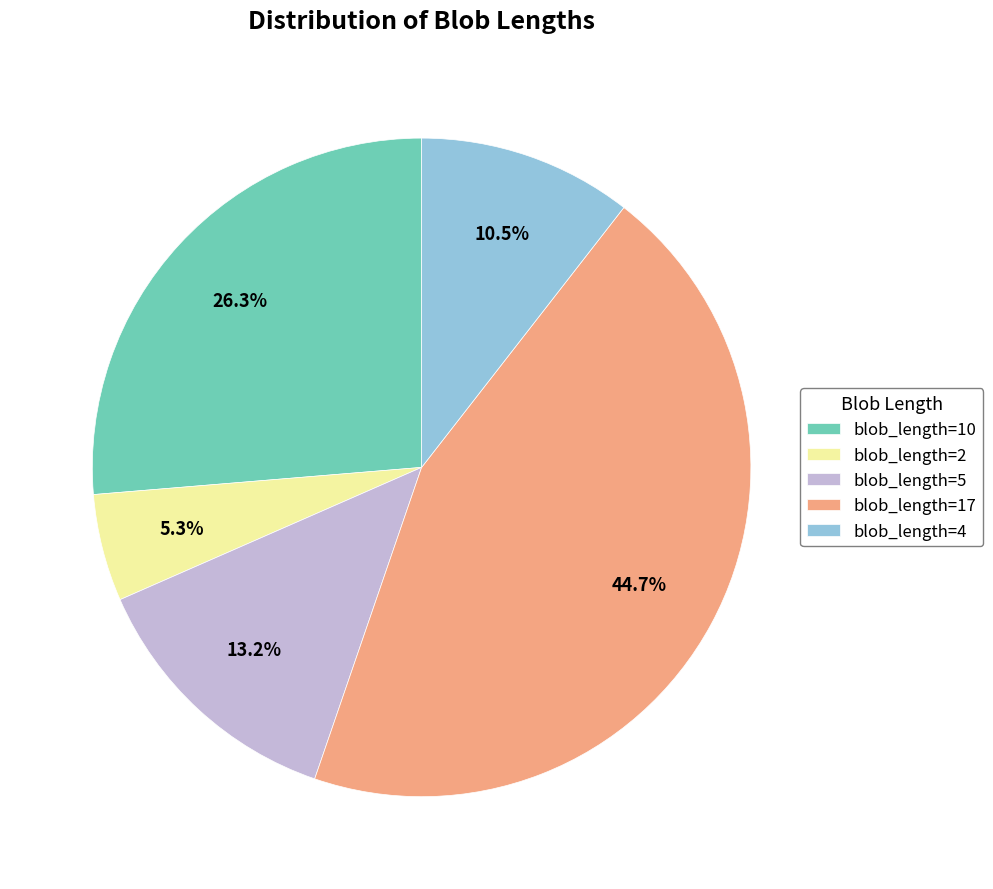

Count the number of slices in the pie.

5